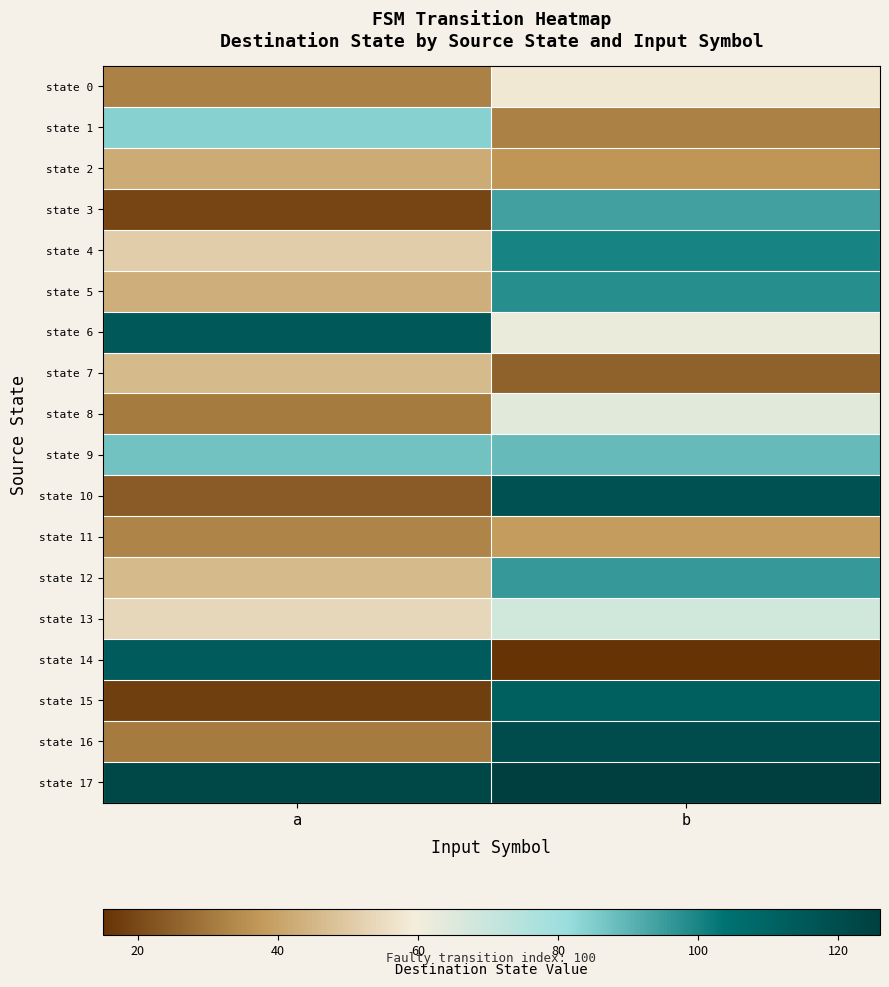

At which category is the sum across all series the highest?

b